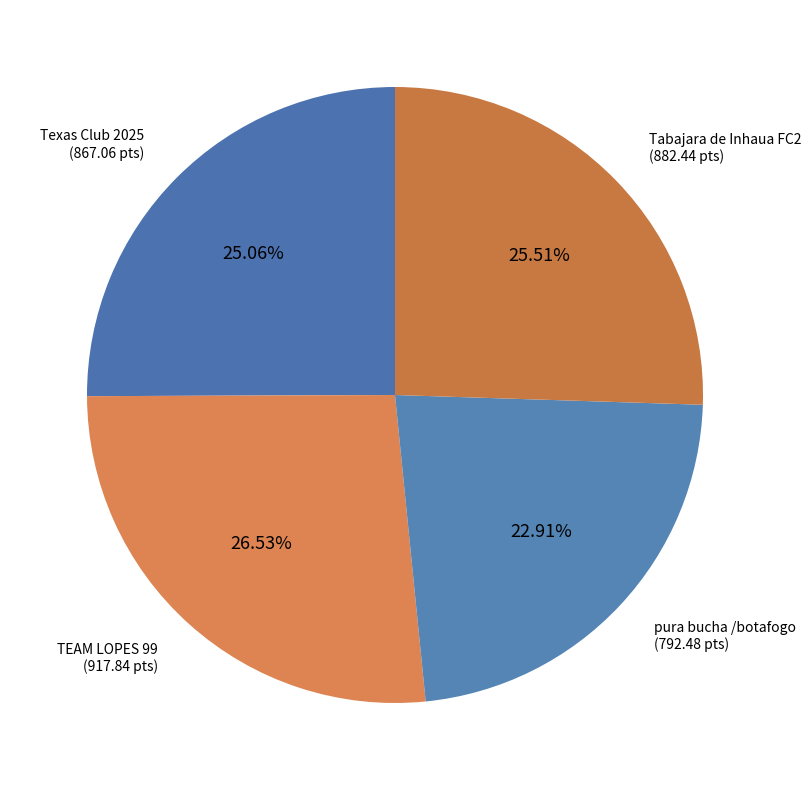

Is there a majority slice in this chart?

No